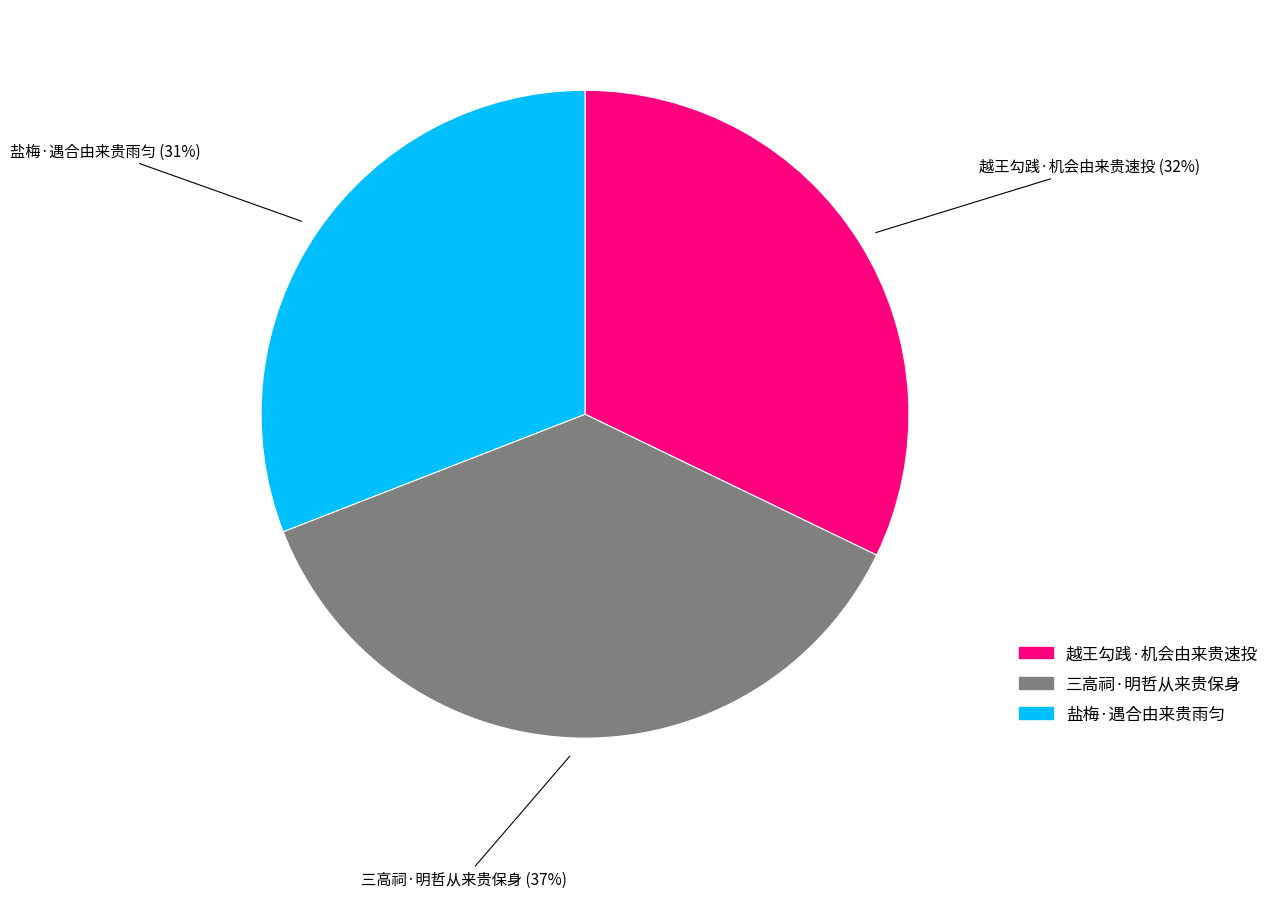

Which has a higher value, 三高祠·明哲从来贵保身 or 越王勾践·机会由来贵速投?

三高祠·明哲从来贵保身